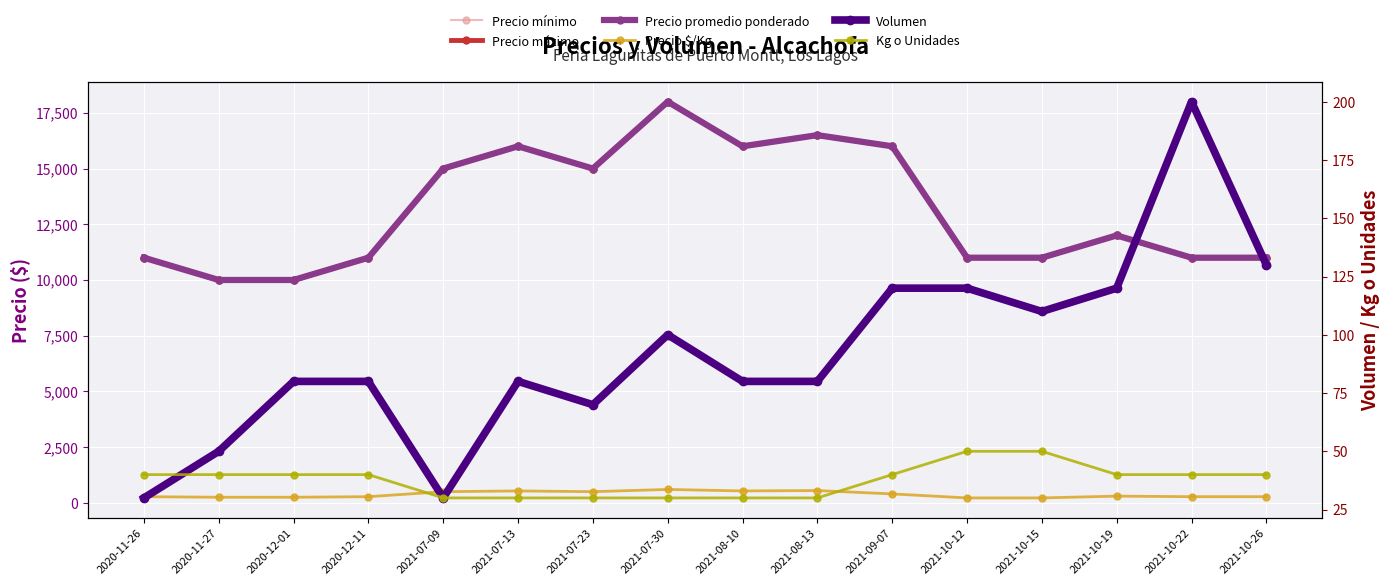

Which series has the largest total across all categories?

Precio mínimo